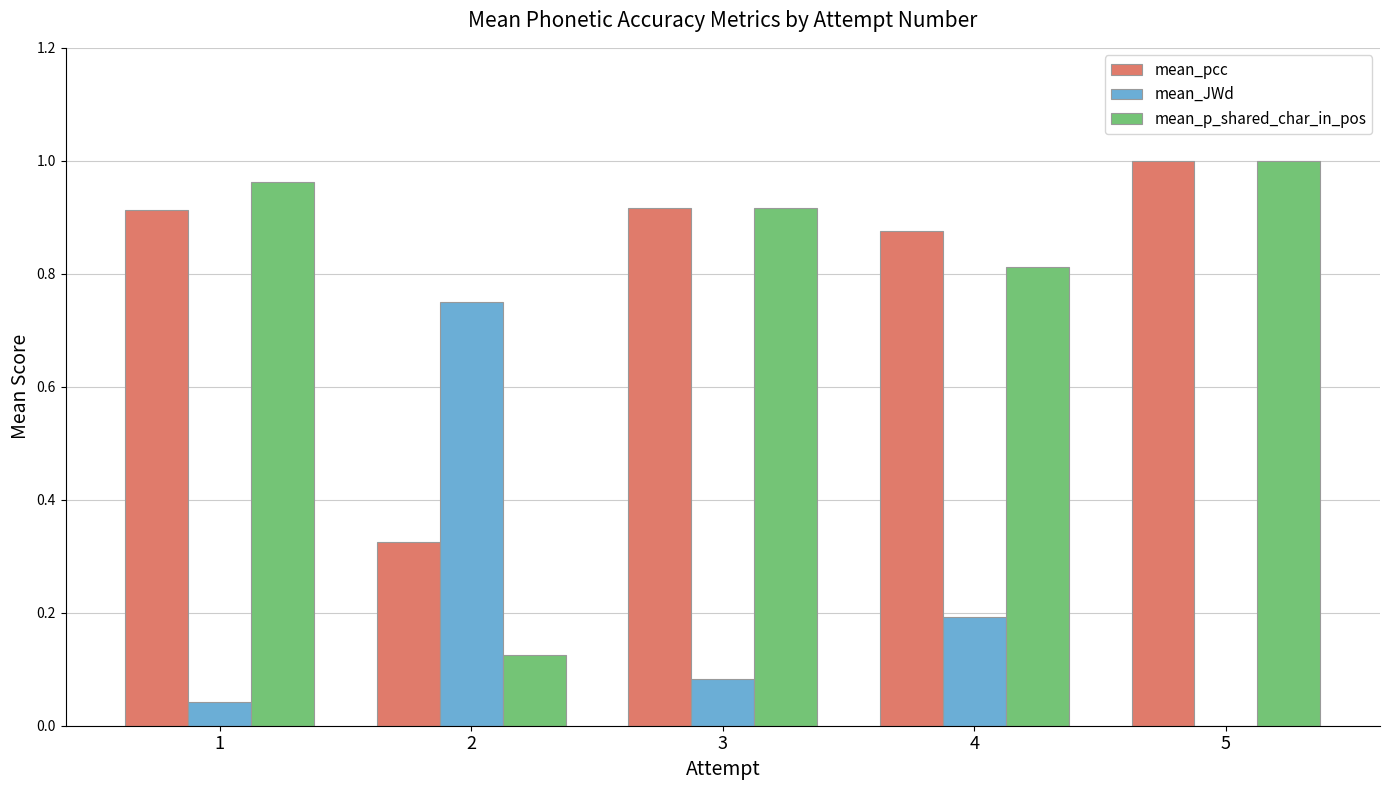

The value of mean_pcc at 5 is 0.4. True or false?

False